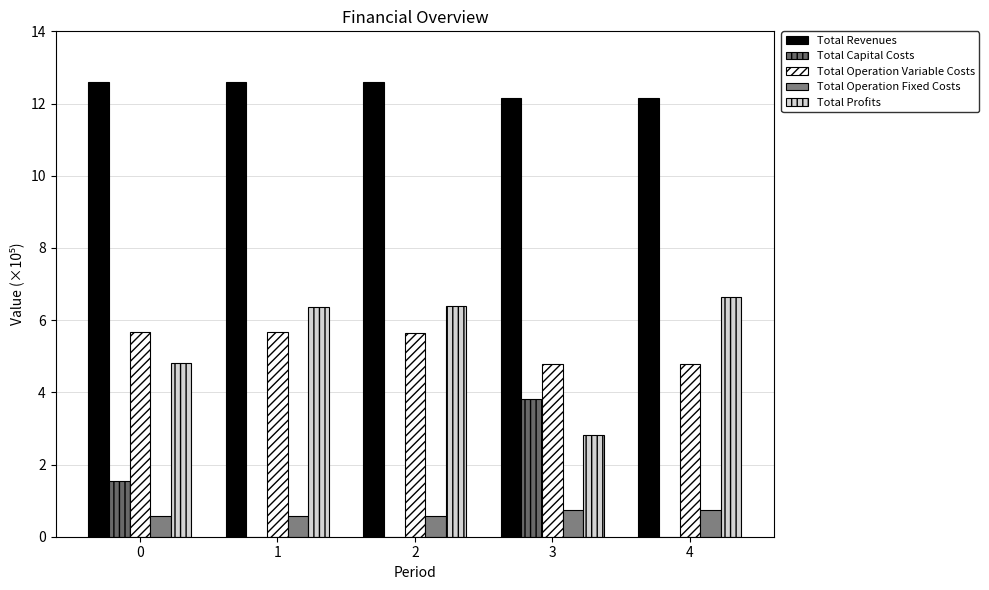

What is the spread (max minus min) of values at 0?

12.0